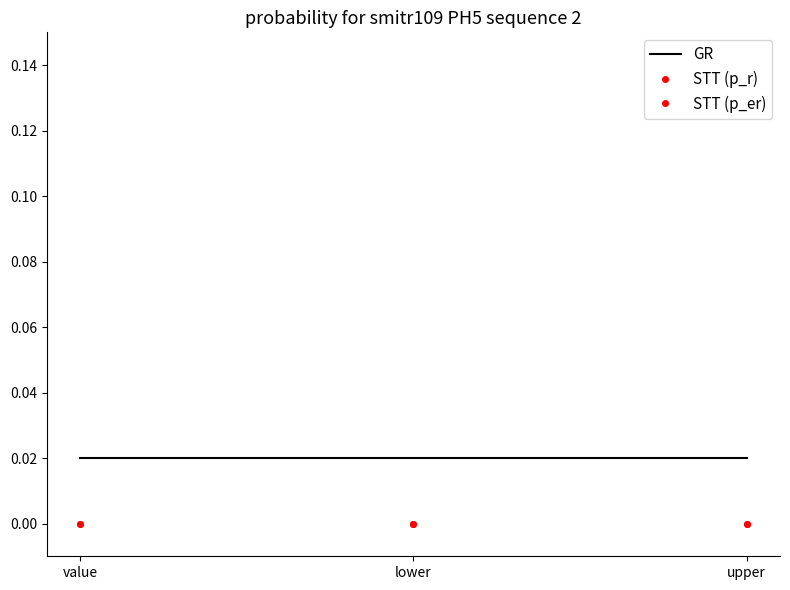

Is it true that GR equals 0.0 at lower?

True